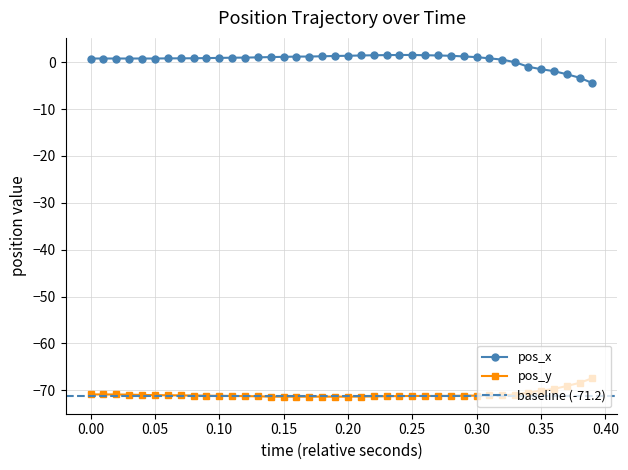

What is the minimum value for pos_x?

-4.4